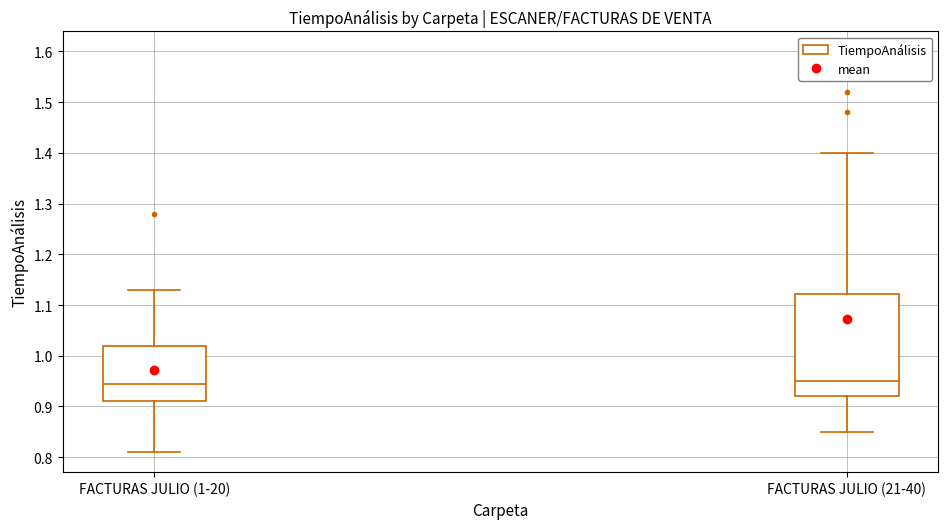

Reading left to right, transcribe this box plot: for each box, give where its median line is, the range the box spans, and where its two whiskers end, as read against the y-axis. The values are not printed on the chart, so give them approximately, as read against the axis.

FACTURAS JULIO (1-20): median 0.95, box 0.91 to 1.02, whiskers 0.81 to 1.13
FACTURAS JULIO (21-40): median 0.95, box 0.92 to 1.12, whiskers 0.85 to 1.40